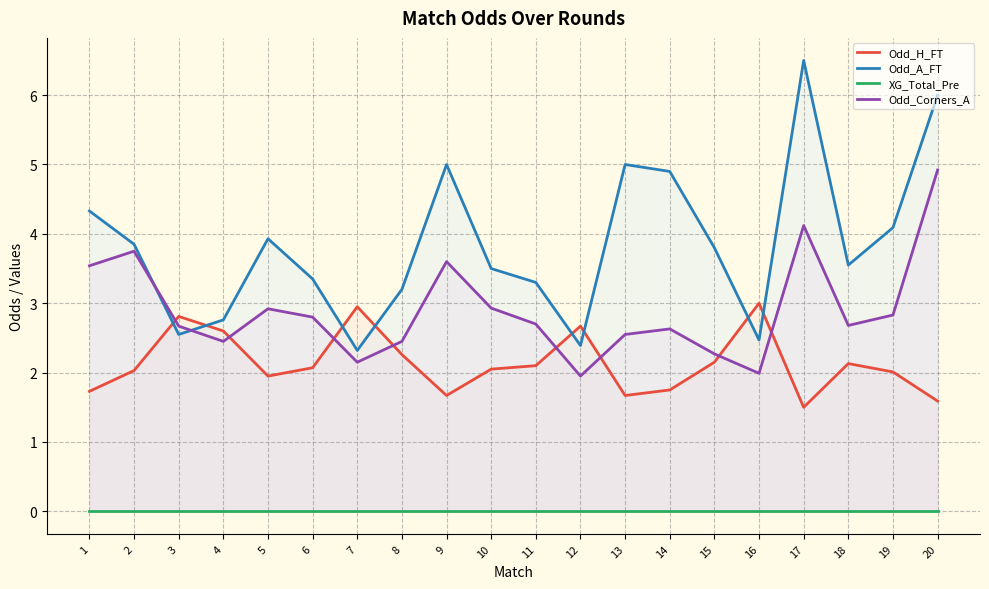

What is the difference between the second highest and second lowest values in the Odd_Corners_A series?

2.1